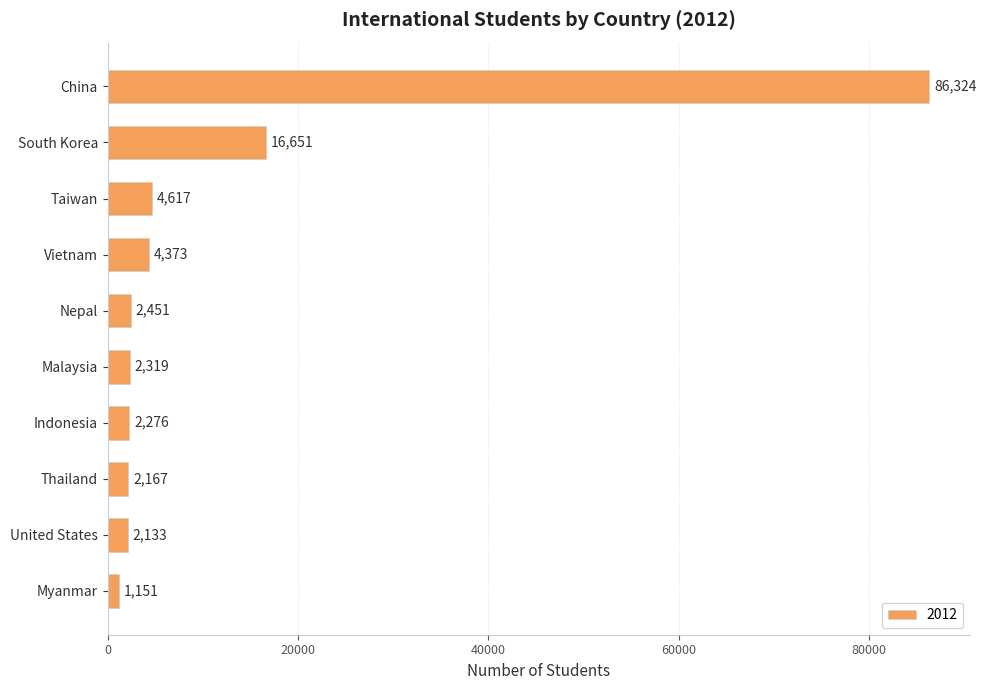

What is the sum of the values at South Korea and Indonesia?

18927